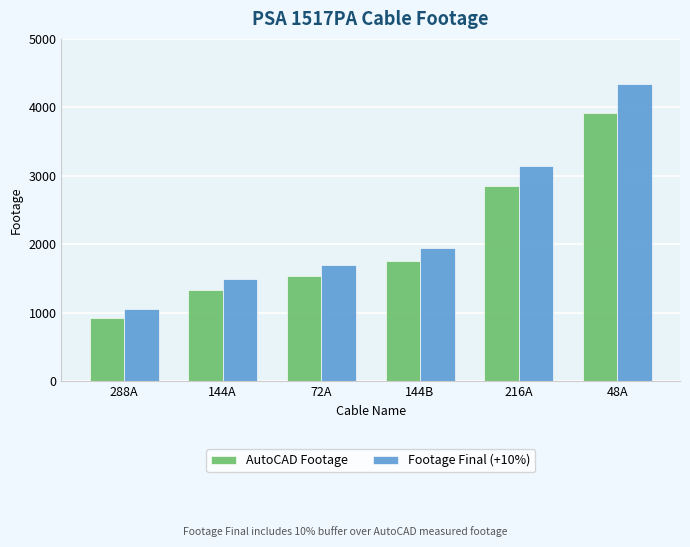

How many series are shown in this chart?

2